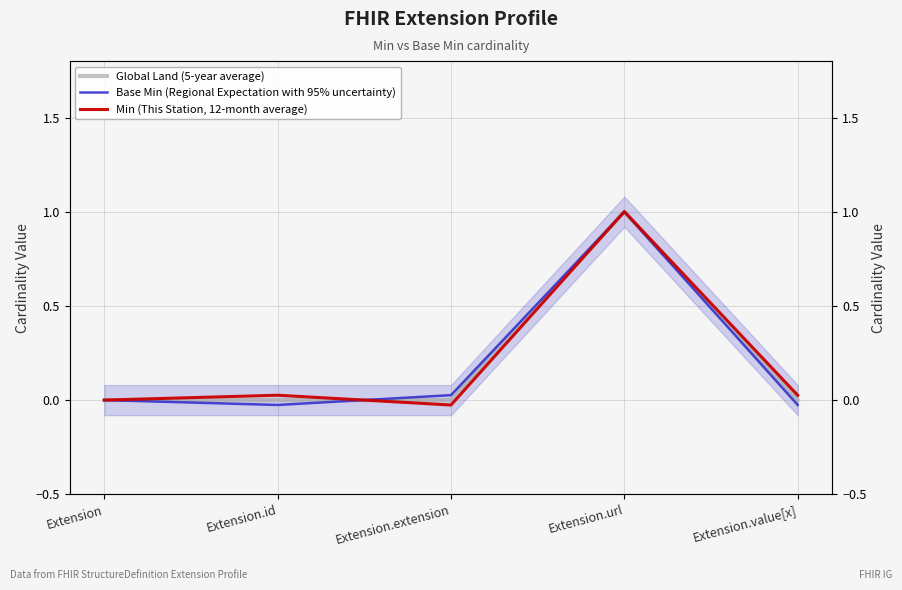

Is it true that Min (This Station, 12-month average) equals 0.0 at Extension?

True